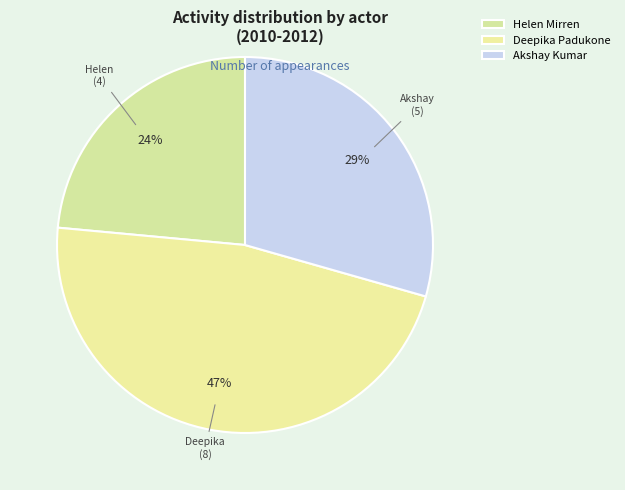

How many slices are in this pie chart?

3